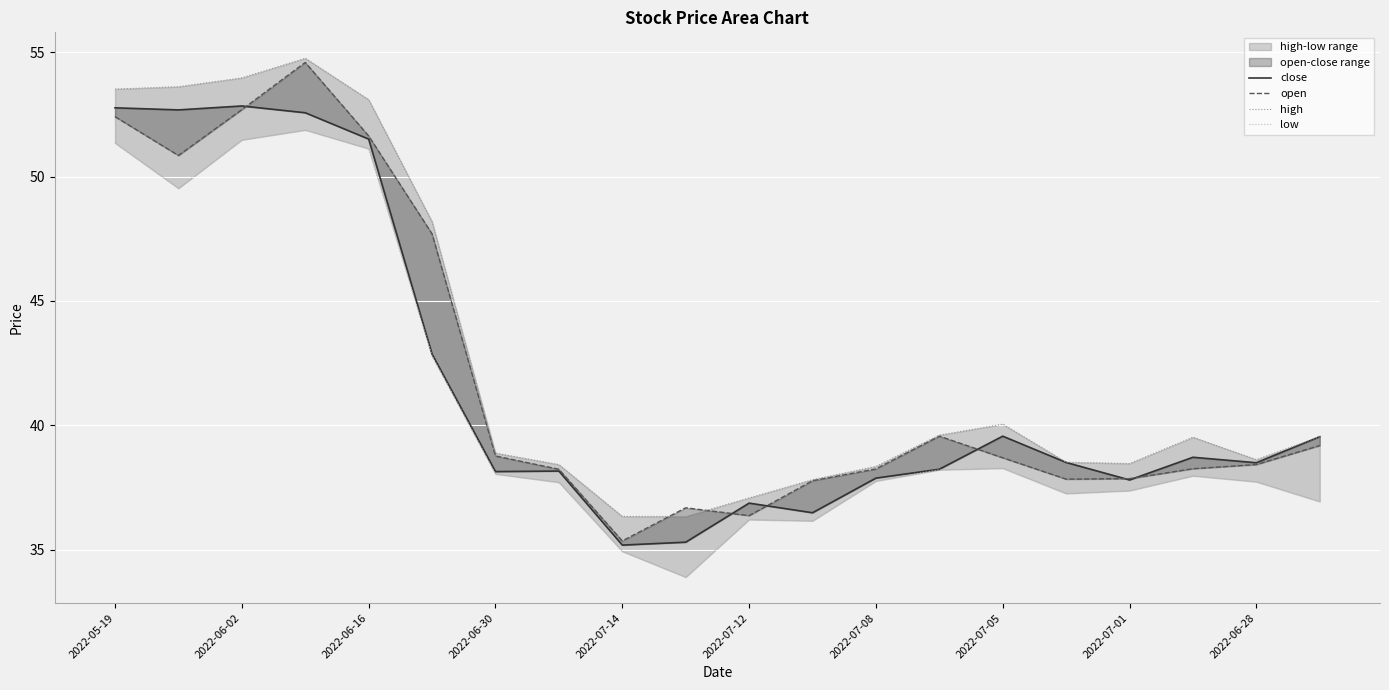

How many values in the low series are below 37?

5